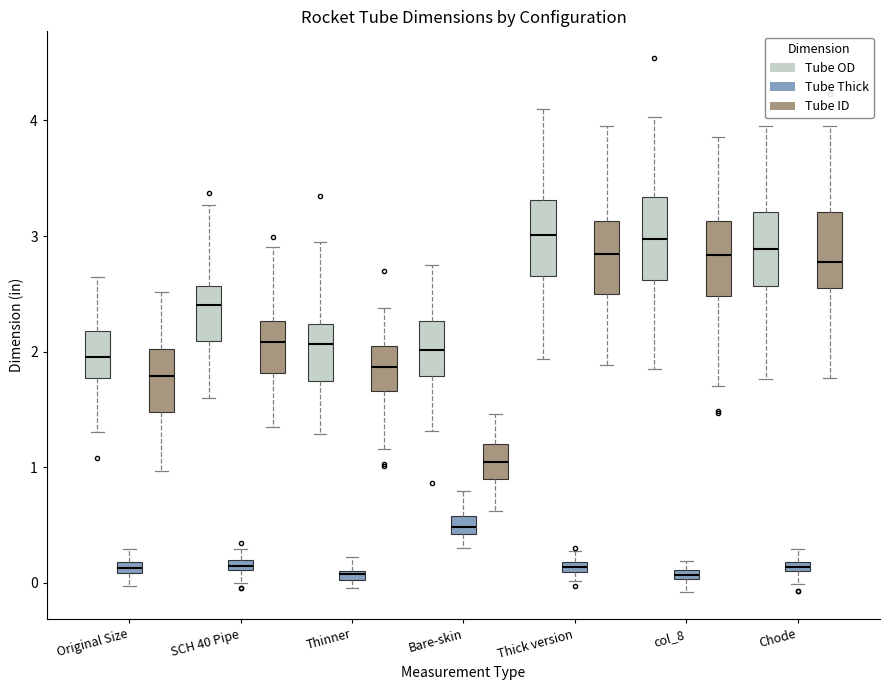

Where does the median line of the box for SCH 40 Pipe (Tube ID) sit on the y-axis? The values are not printed on the chart, so give them approximately, as read against the axis.

2.1